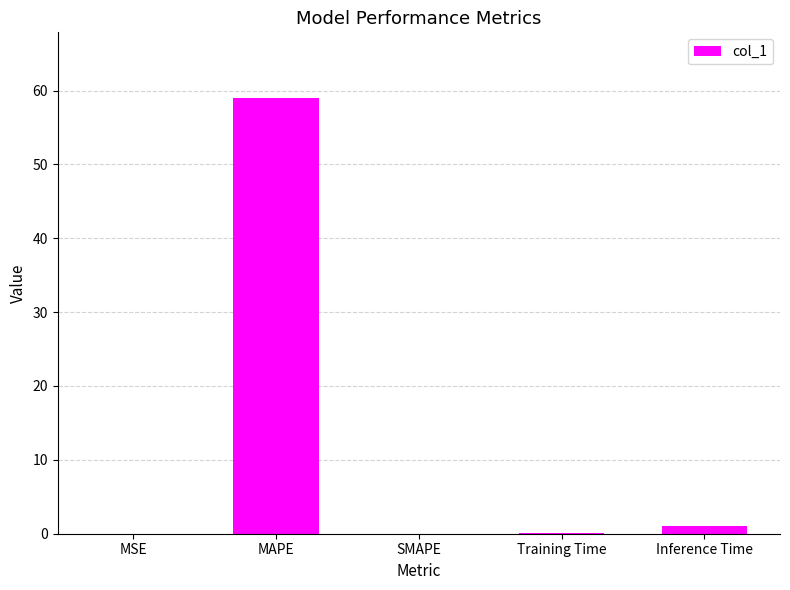

How many distinct data groups are displayed?

1